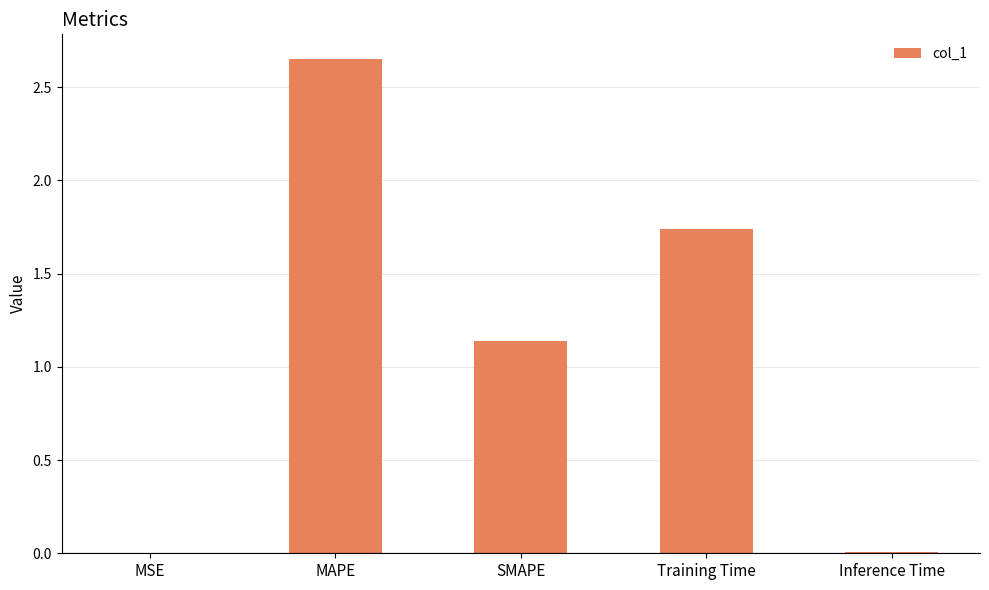

What is the ratio of the value at MAPE to the value at Training Time?

1.5